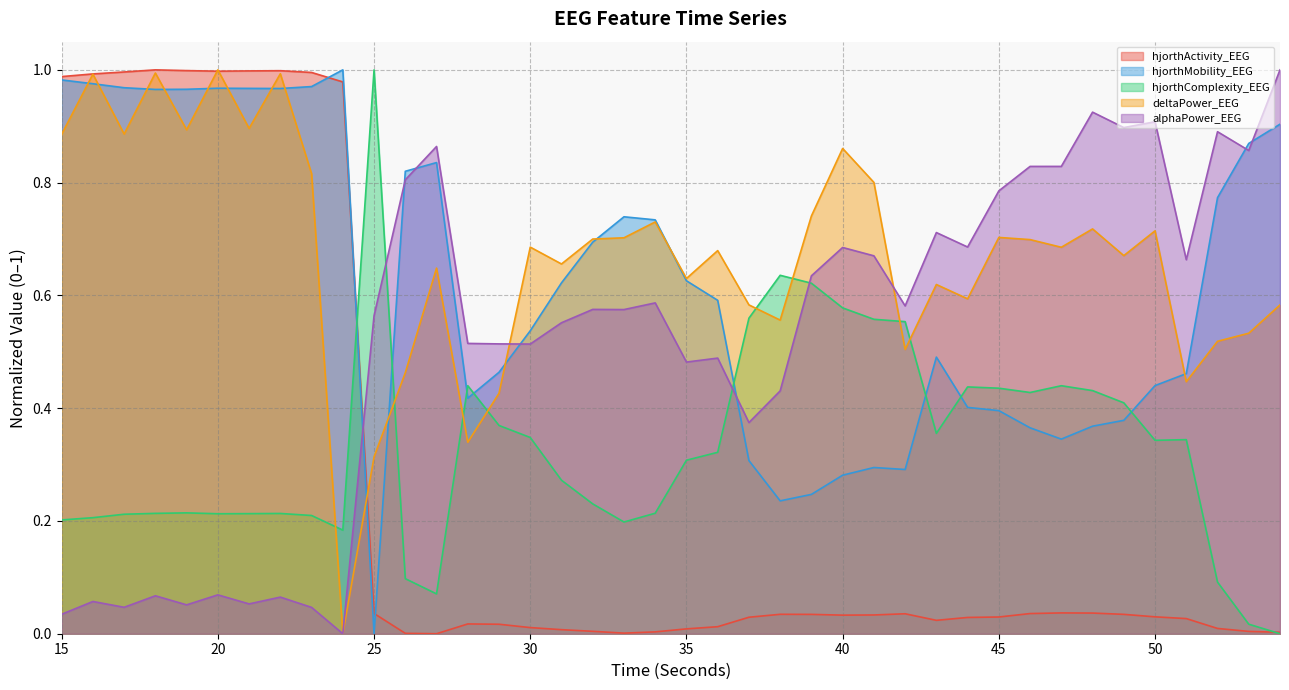

Count the number of data series in this chart.

5